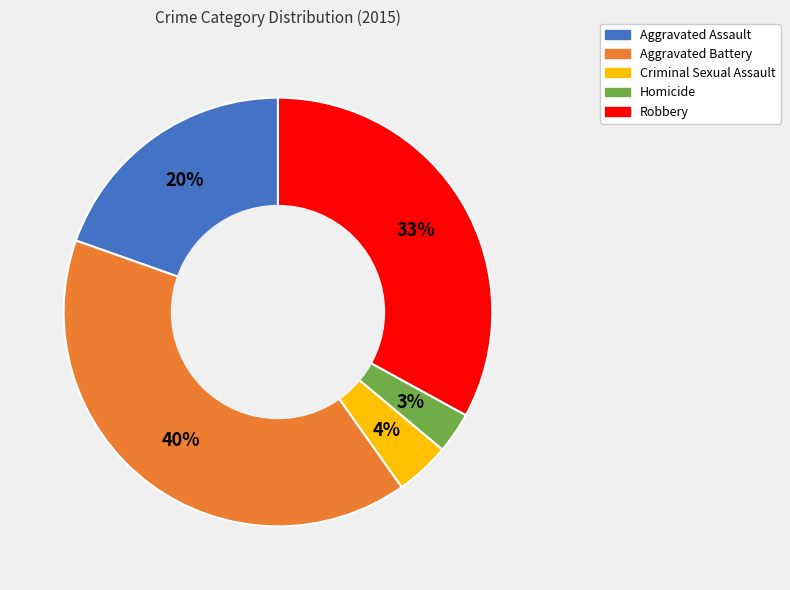

To the nearest percent, what is the difference between the Criminal Sexual Assault and Homicide slice percentages?

1%